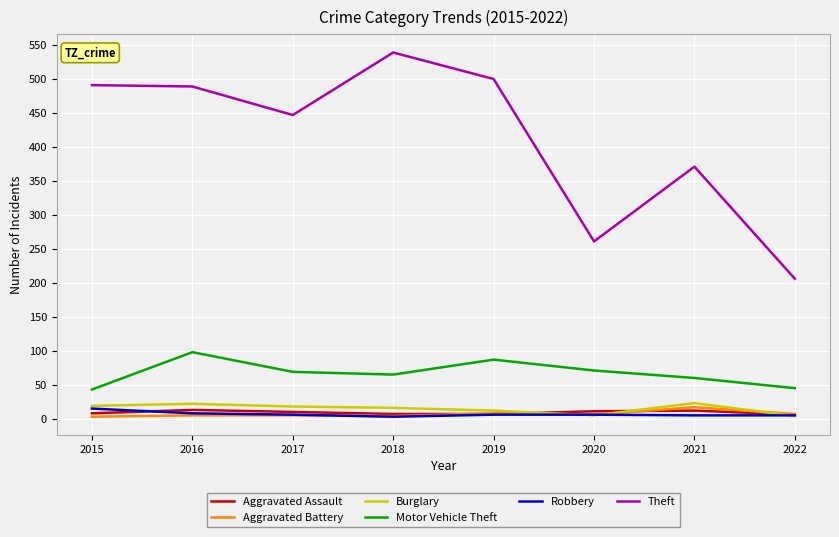

Which series has the largest total across all categories?

Theft